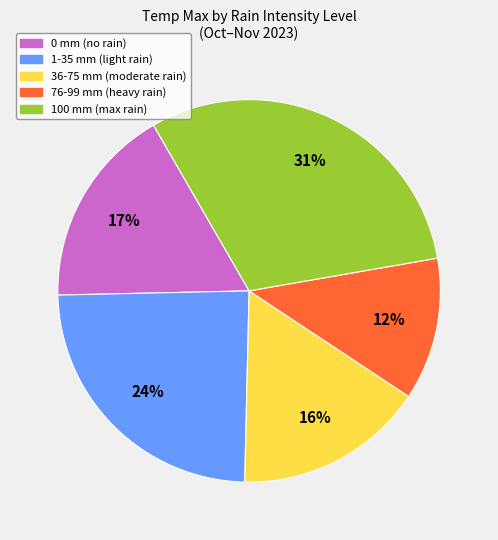

Is there any slice that represents more than half of the pie?

No